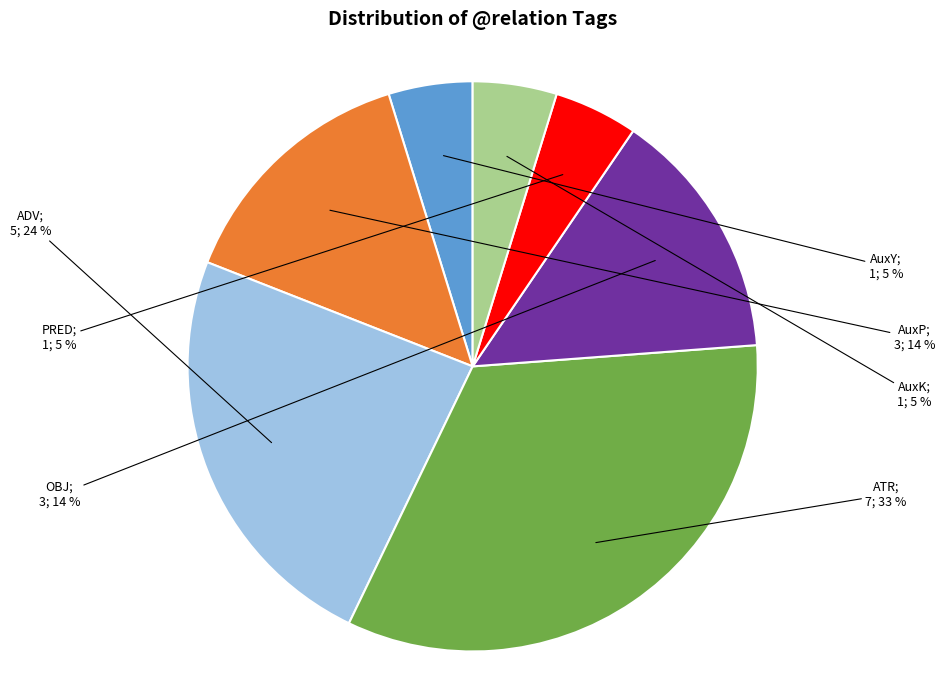

How many slices are in this pie chart?

7